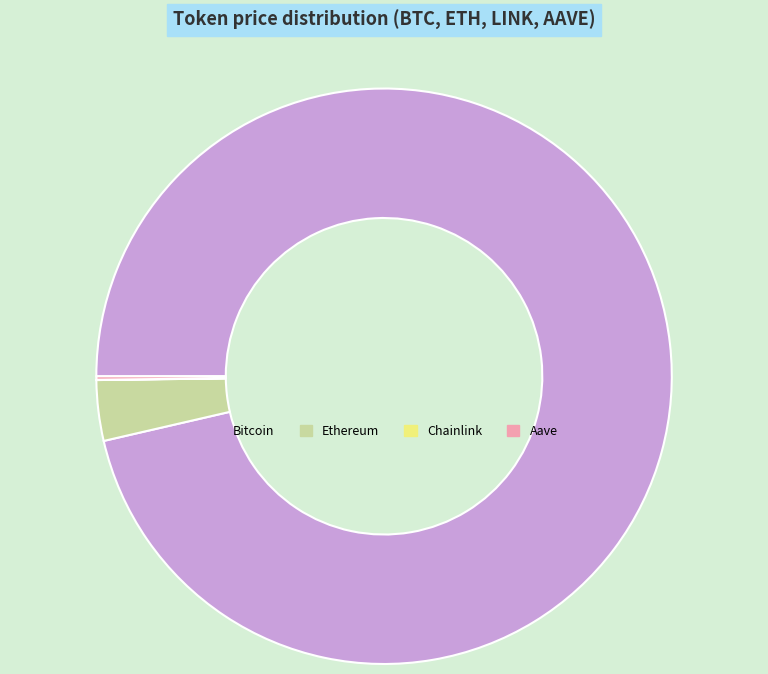

Between Bitcoin and Ethereum, which is larger?

Bitcoin